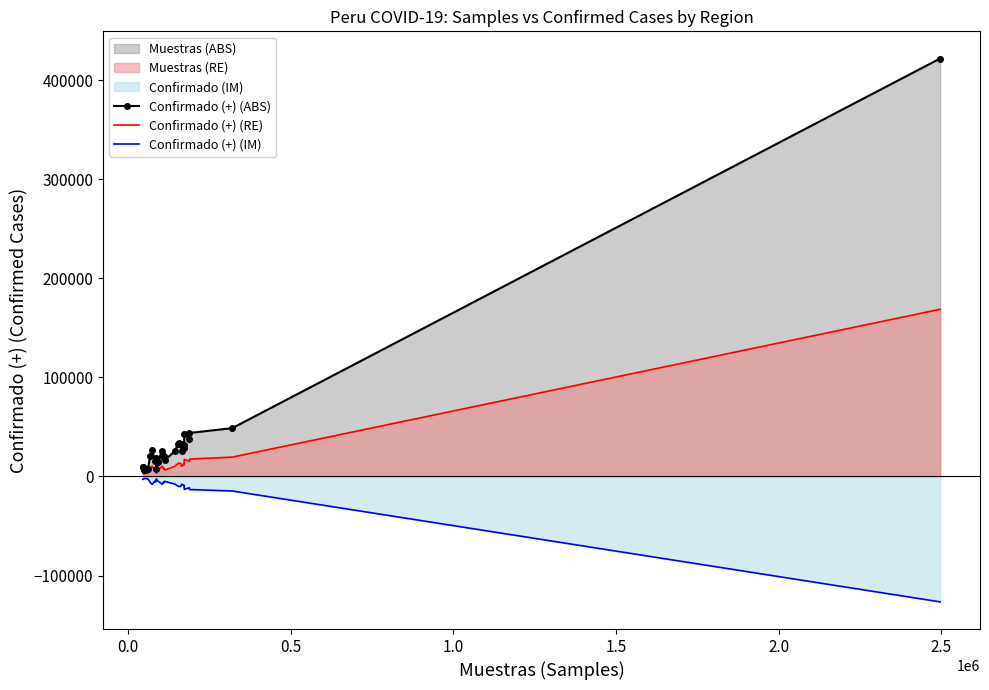

Rank the series by their maximum value, from highest to lowest.

Confirmado (+) (ABS), Confirmado (+) (RE), Confirmado (+) (IM)